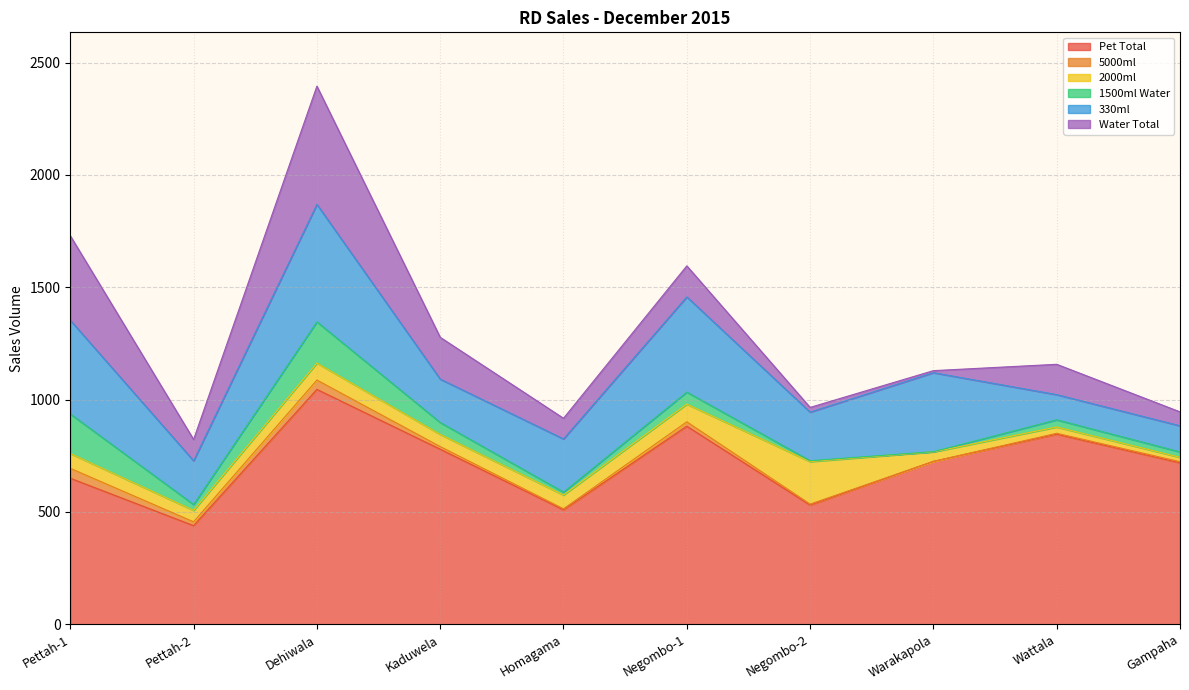

Between Pettah-1 and Gampaha, which series saw the biggest shift?

Water Total